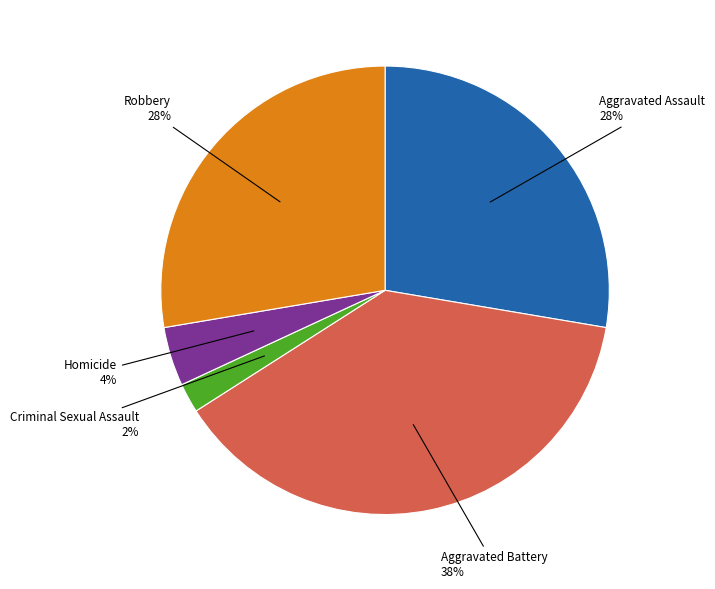

Is there any slice that represents more than half of the pie?

No